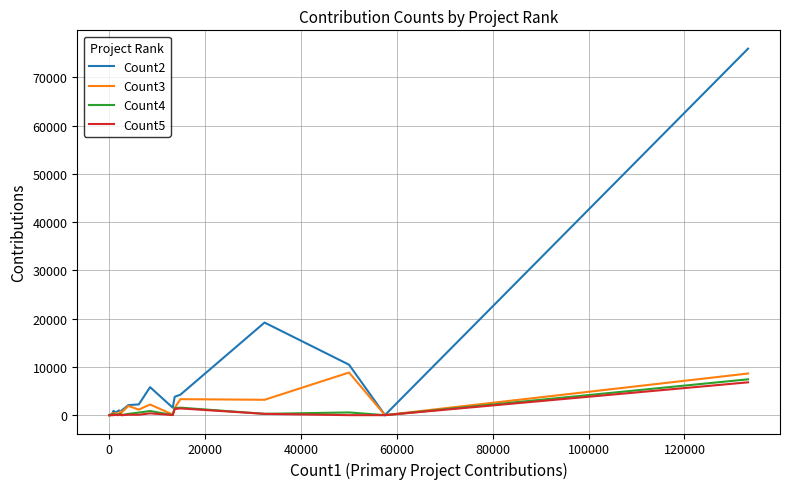

Which series has the widest spread of values?

Count2